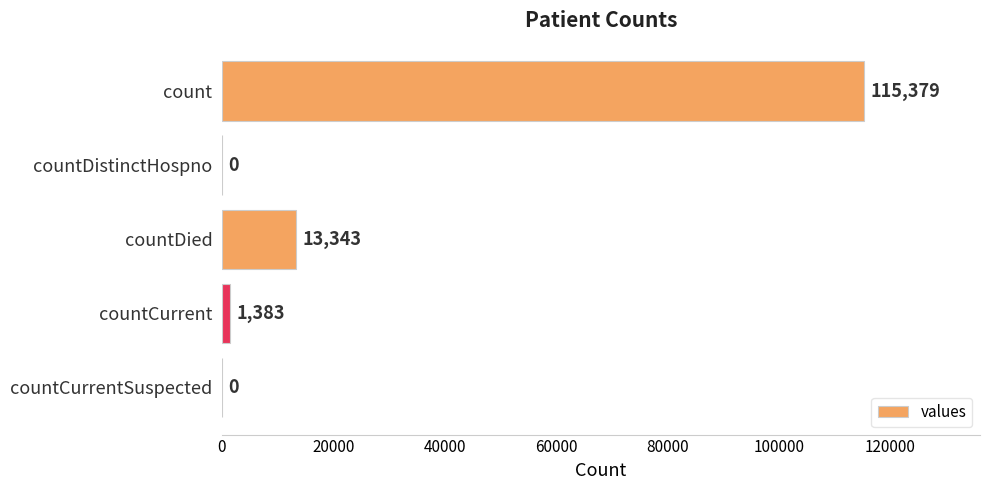

At which label is the value closest to 57689?

countDied